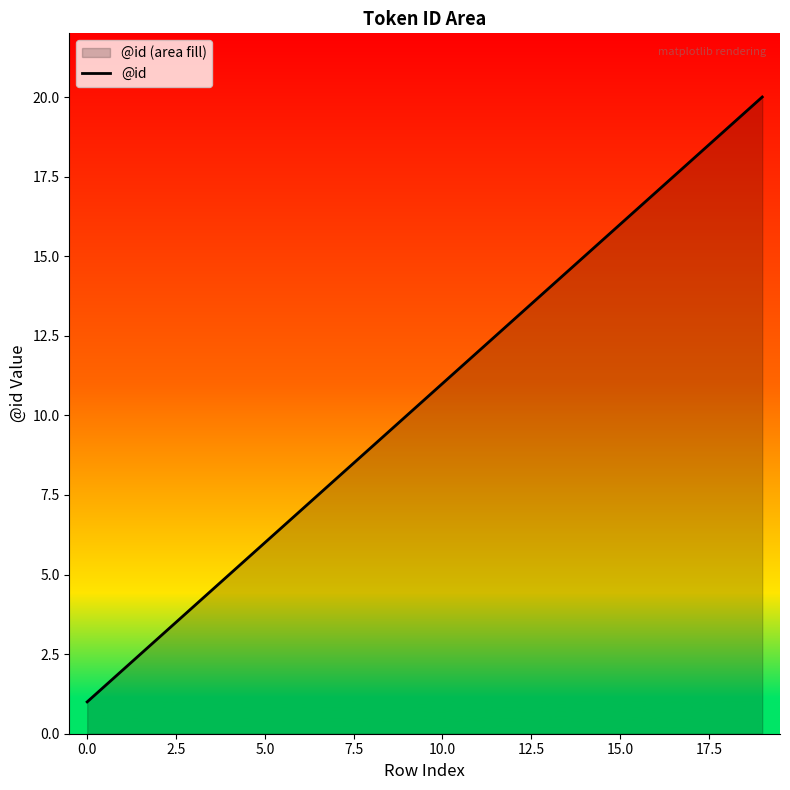

The chart shows a value of 12 at 11. True or false?

True